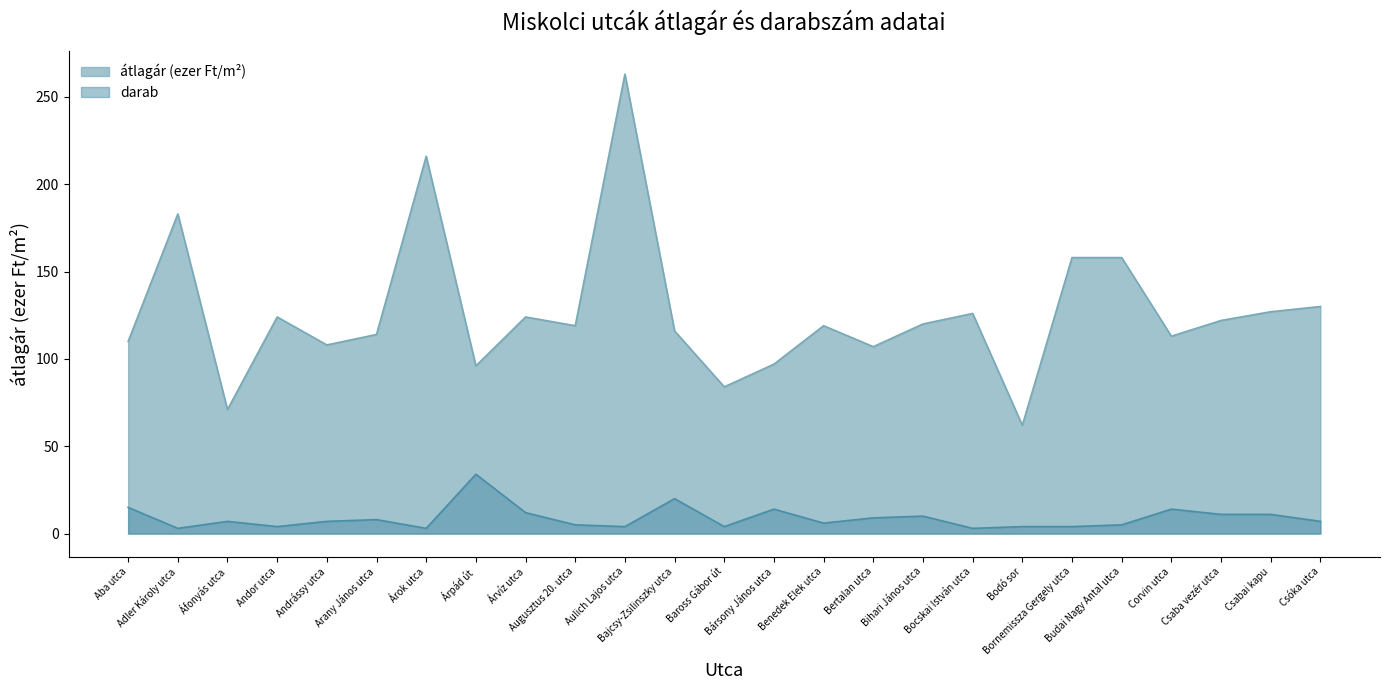

True or false: átlagár (ezer Ft/m2) and darab intersect in this chart.

False